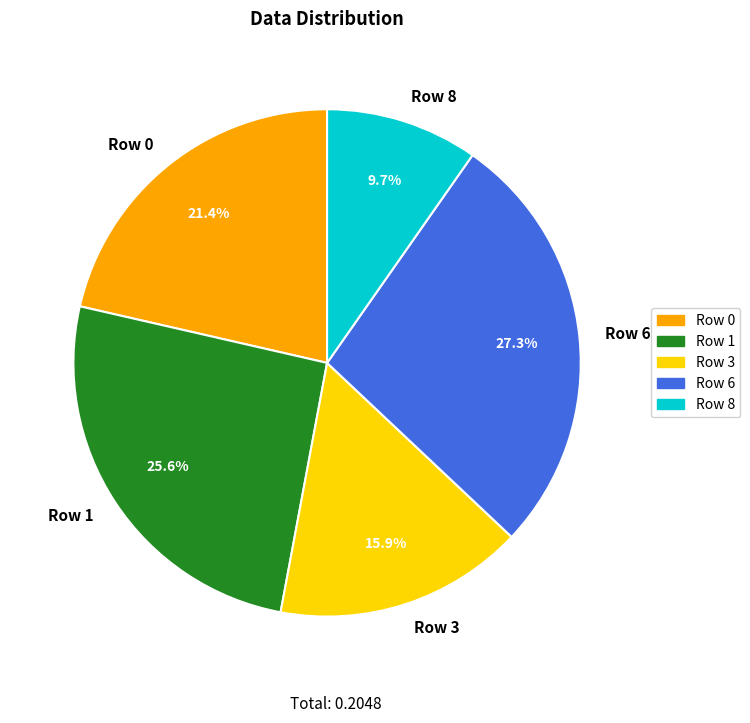

Does Row 1 account for over 50% of the chart?

No